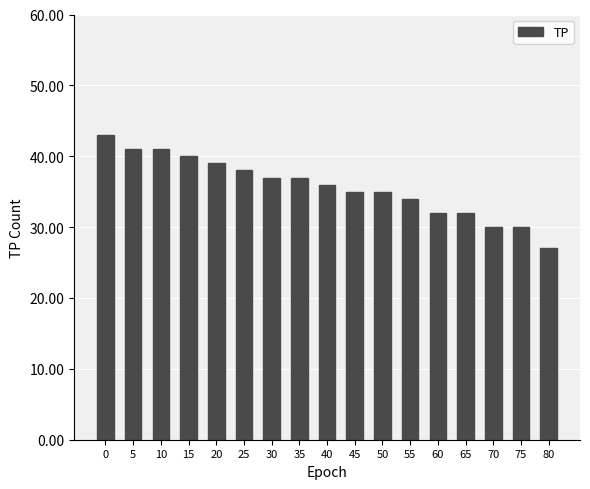

What is the value of the 9th bar from the left?

36